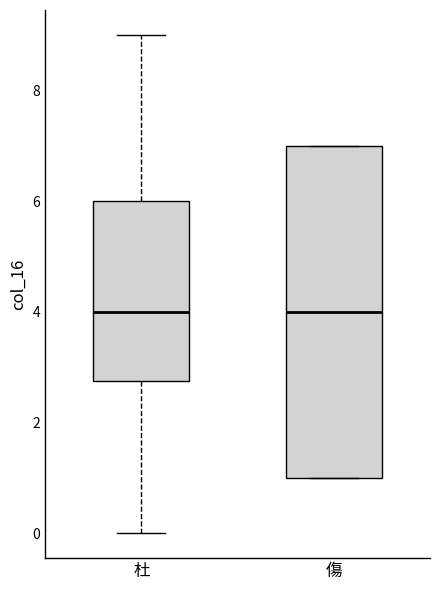

Reading left to right, read every box against the y-axis: the position of its median line, the range the box covers, and the ends of its whiskers. The values are not printed on the chart, so give them approximately, as read against the axis.

杜: median 4.0, box 2.8 to 6.0, whiskers 0.0 to 9.0
傷: median 4.0, box 1.0 to 7.0, whiskers 1.0 to 7.0